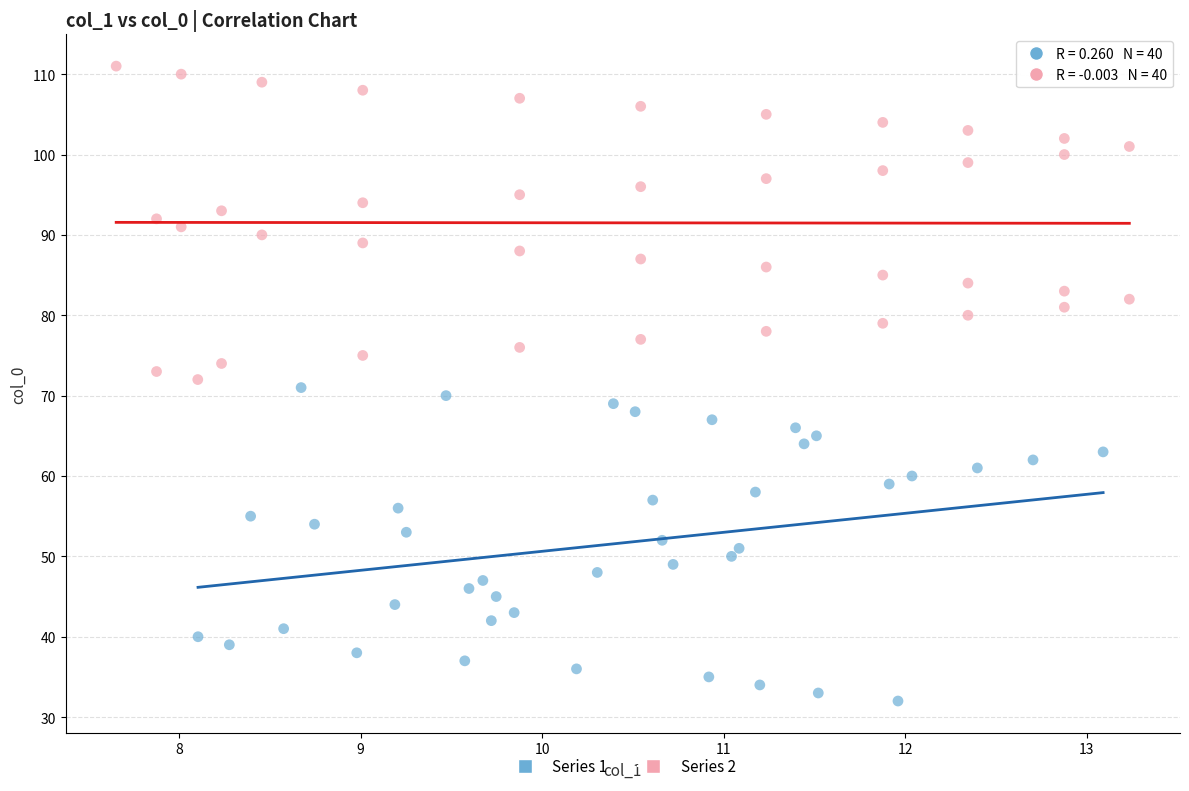

Which series reaches the minimum Y coordinate?

Series 1